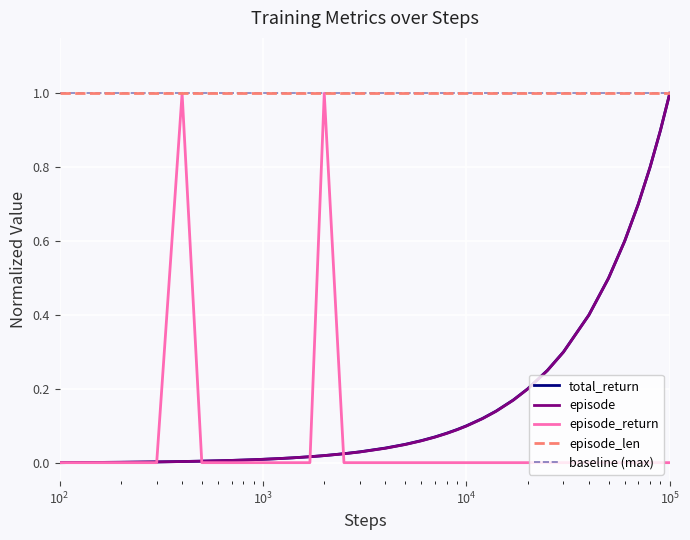

Does the chart display data point markers on the line(s)?

No